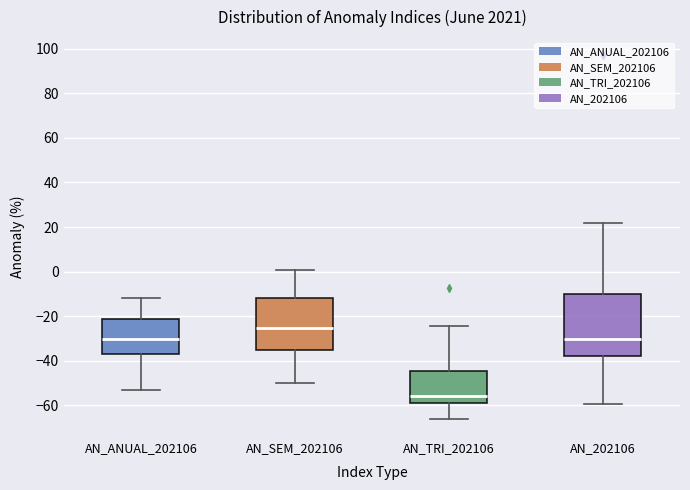

Reading left to right, transcribe this box plot: for each box, give where its median line is, the range the box spans, and where its two whiskers end, as read against the y-axis. The values are not printed on the chart, so give them approximately, as read against the axis.

AN_ANUAL_202106: median -30, box -36 to -22, whiskers -54 to -12
AN_SEM_202106: median -26, box -36 to -12, whiskers -50 to 0
AN_TRI_202106: median -56, box -58 to -44, whiskers -66 to -24
AN_202106: median -30, box -38 to -10, whiskers -60 to 22